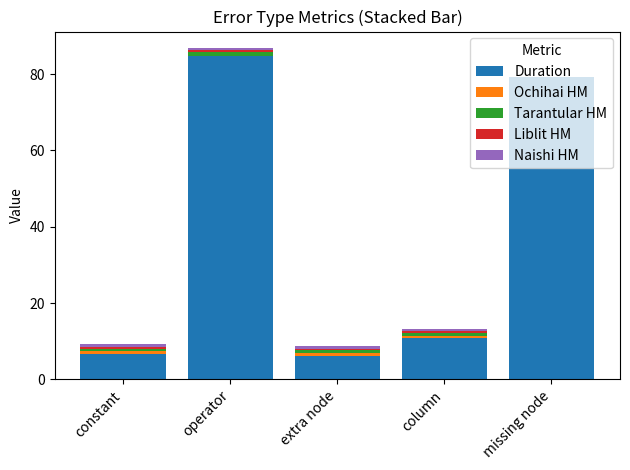

What is the highest value of the Duration series?

84.6